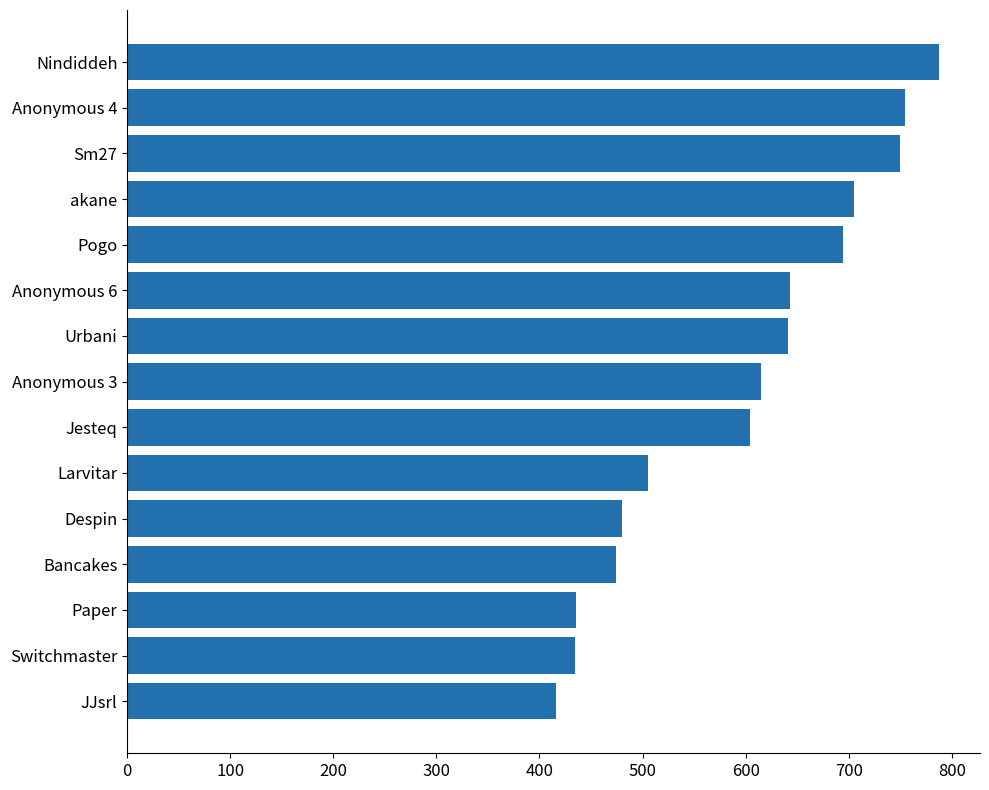

Is it true that the value at Paper is 435?

True